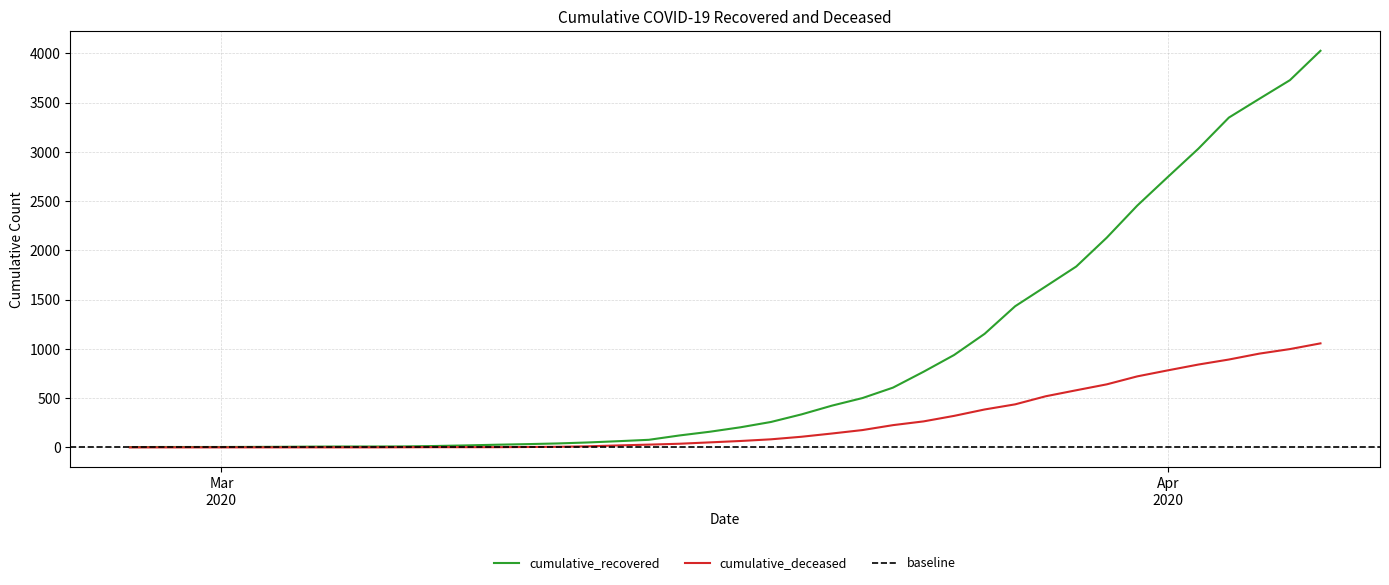

What is the highest value of the cumulative_deceased series?

1056